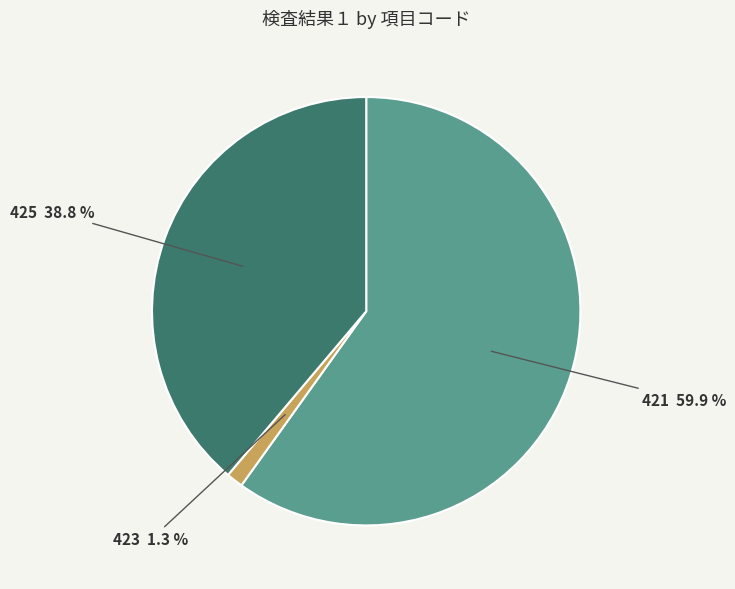

To the nearest percent, what percentage of the pie is 421?

60%